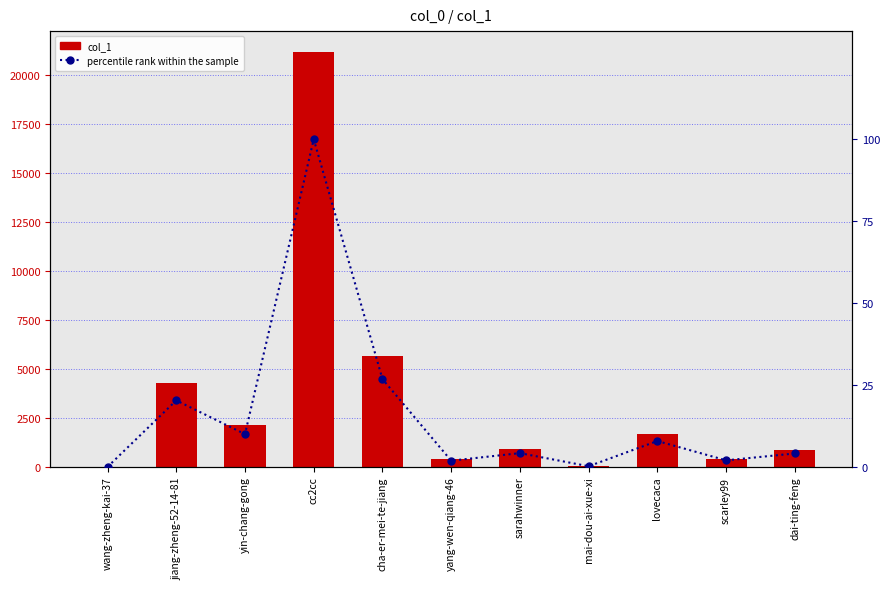

Does the chart contain stacked bars?

No